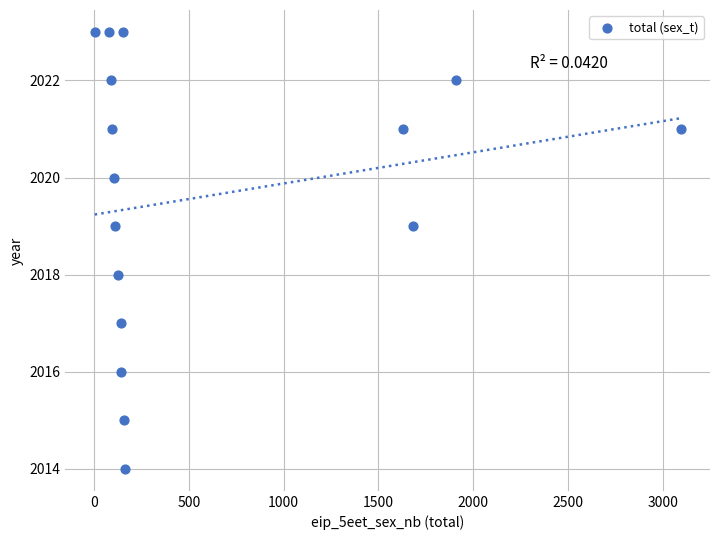

What is the range of Y values (max minus min)?

9